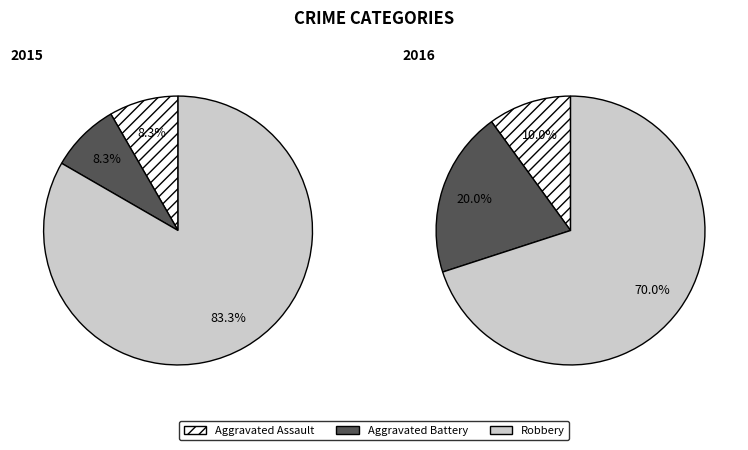

Which series has the widest spread of values?

values_2015